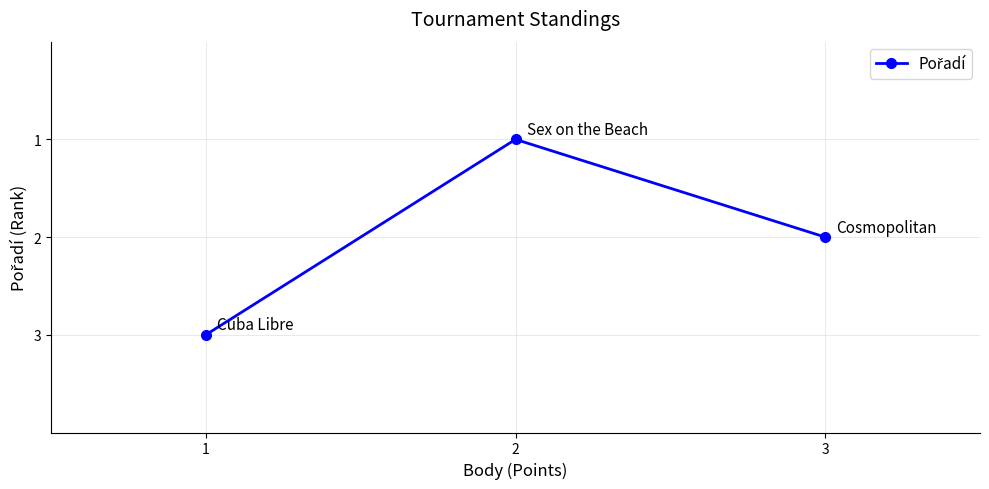

What is the ratio of the value at 3 to the value at 1?

0.7